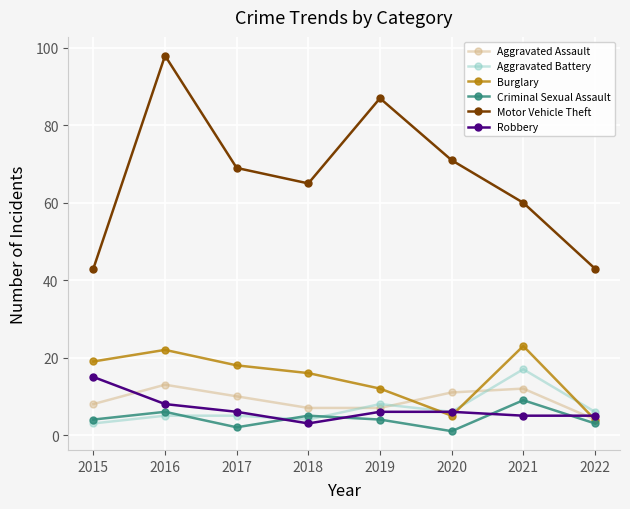

True or false: Criminal Sexual Assault and Burglary intersect in this chart.

False